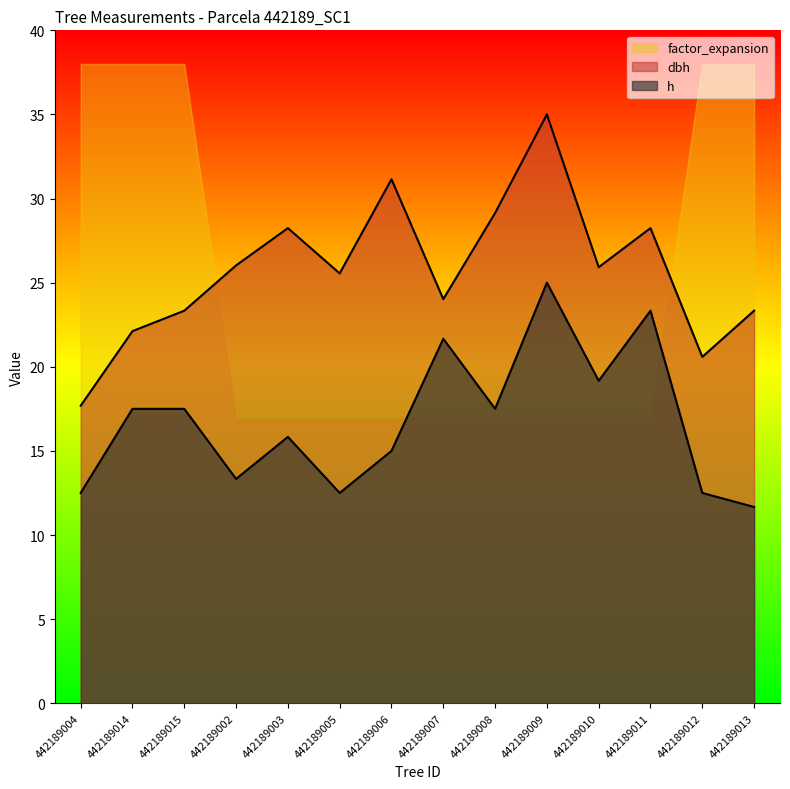

What is the difference between the second highest and second lowest values in the dbh series?

10.6